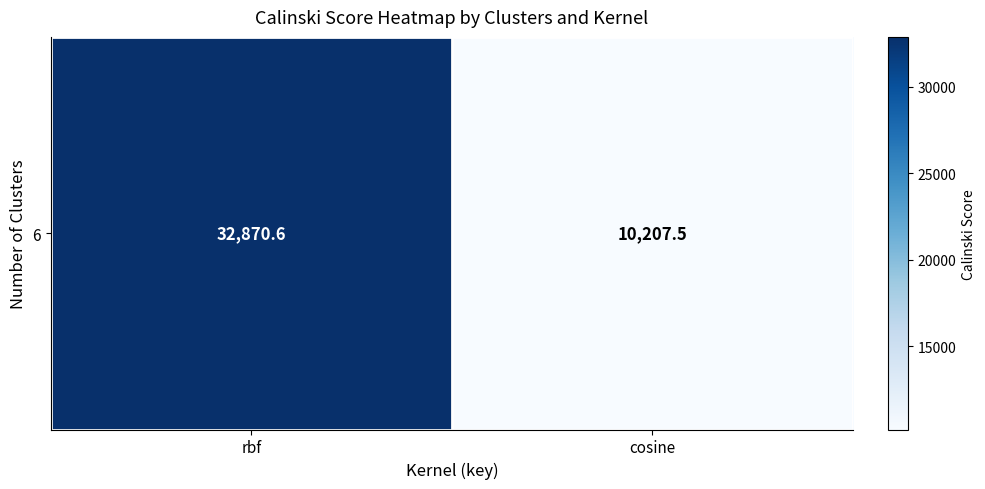

The chart shows a value of 10207.5 at cosine. True or false?

True